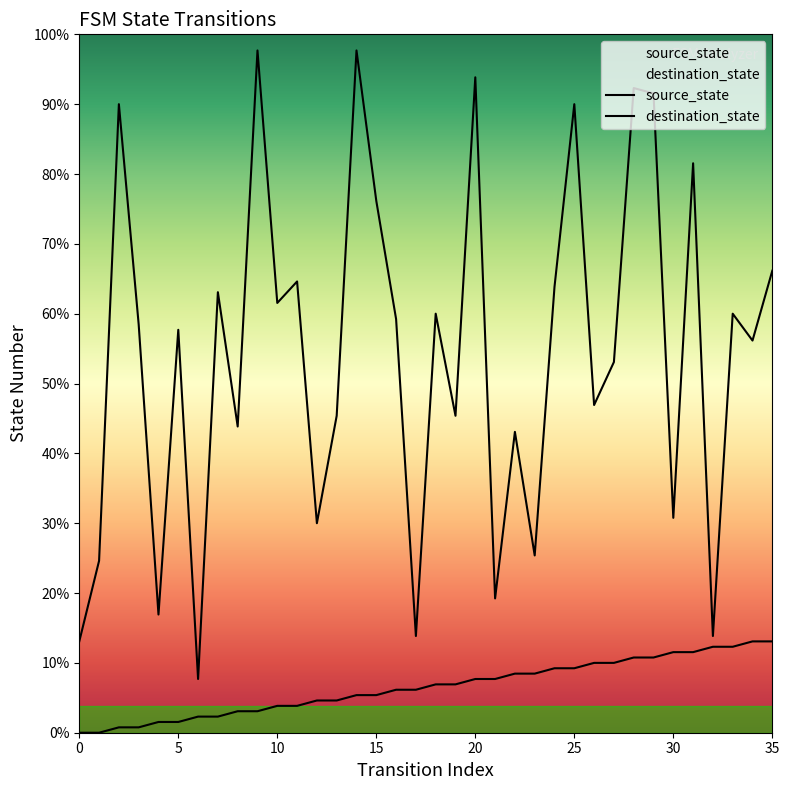

Does the chart display data point markers on the line(s)?

No